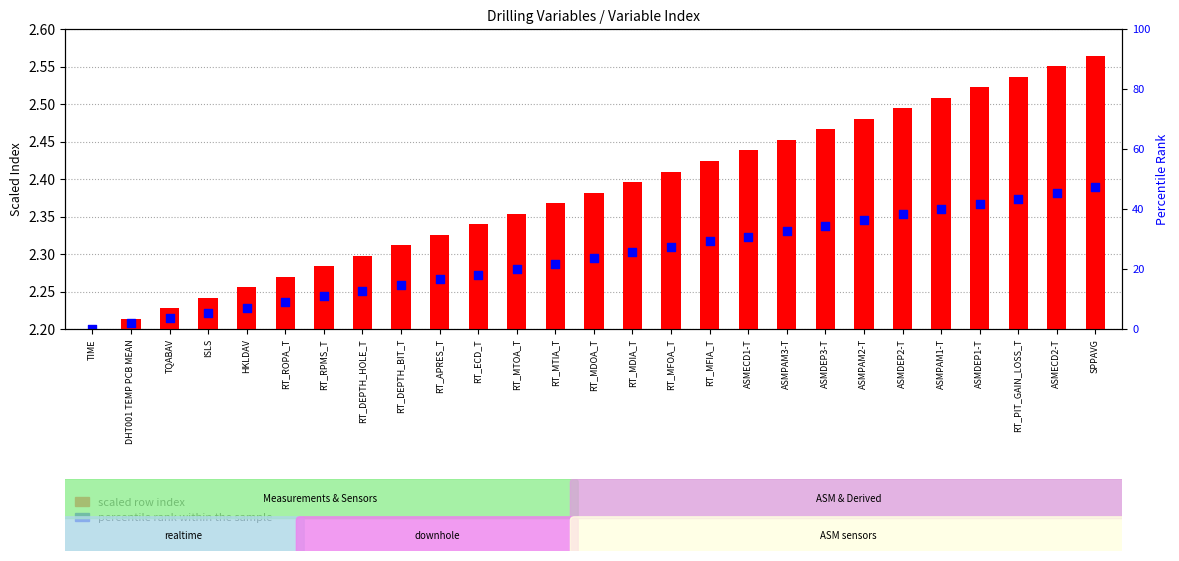

At how many categories does at least one series exceed 1?

27